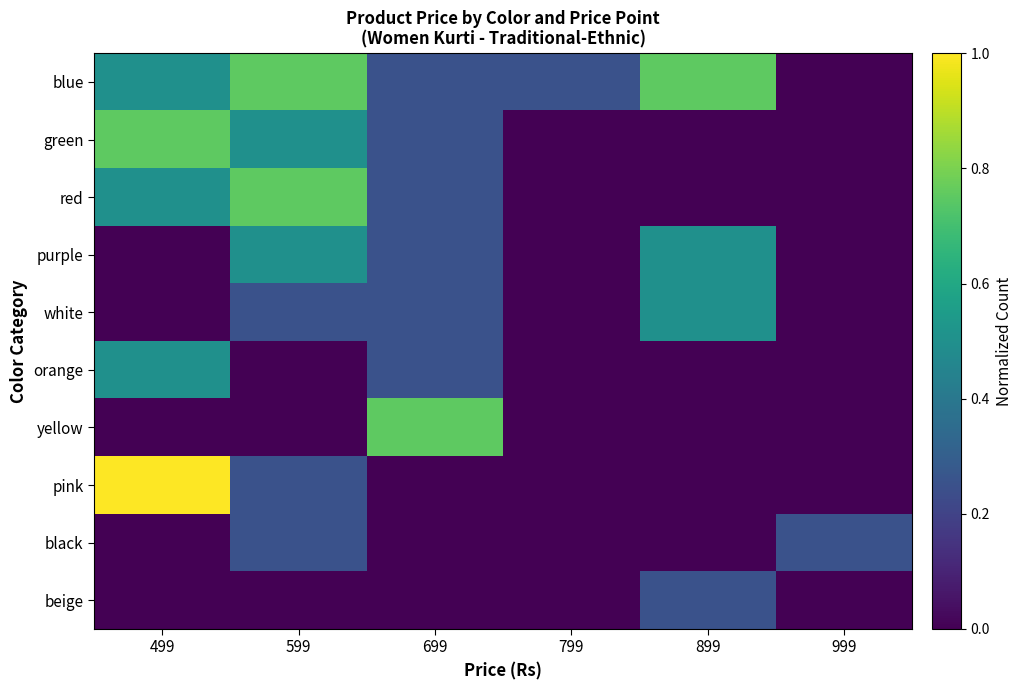

List the series in order of their peak value, highest first.

pink, blue, green, red, yellow, purple, white, orange, black, beige